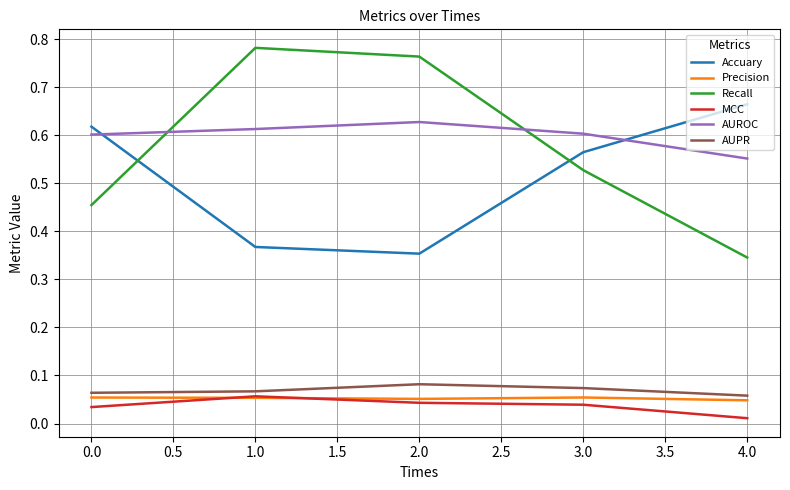

True or false: AUROC has more than 2 interior local peaks.

False